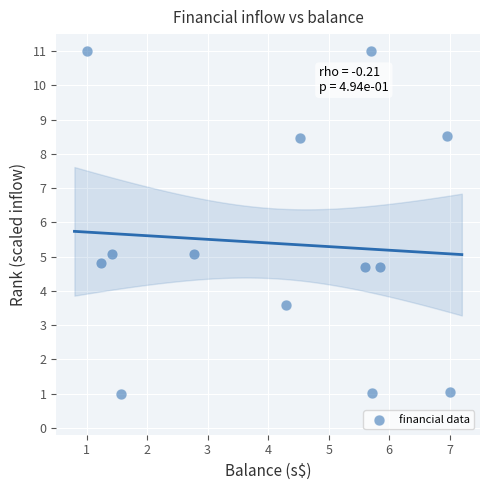

What is the range of X values (max minus min)?

6.0